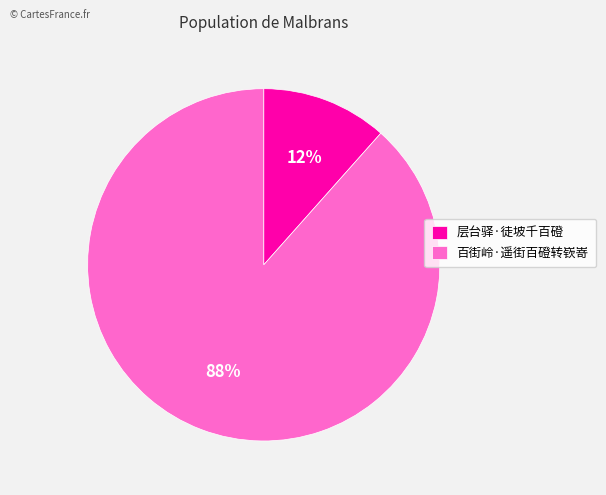

Does any single category account for the majority?

Yes